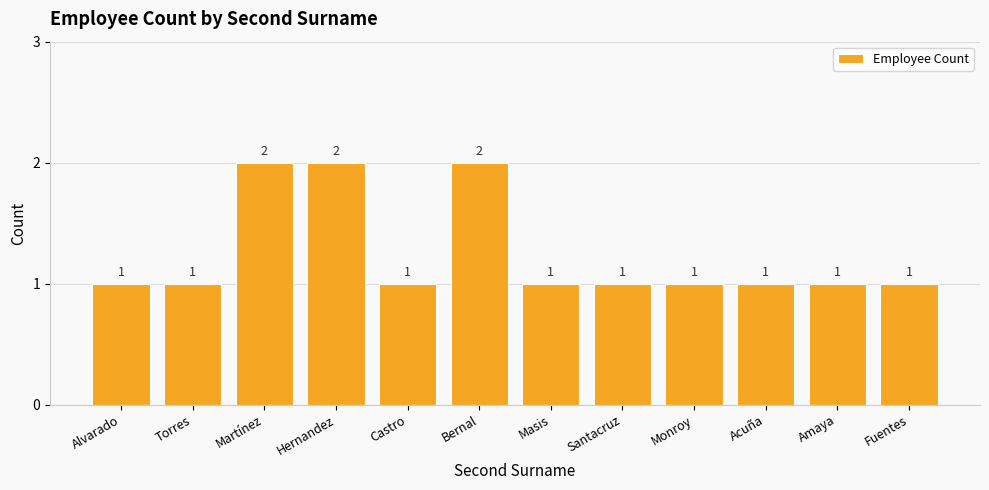

What is the ratio of the value at Bernal to the value at Amaya?

2.0